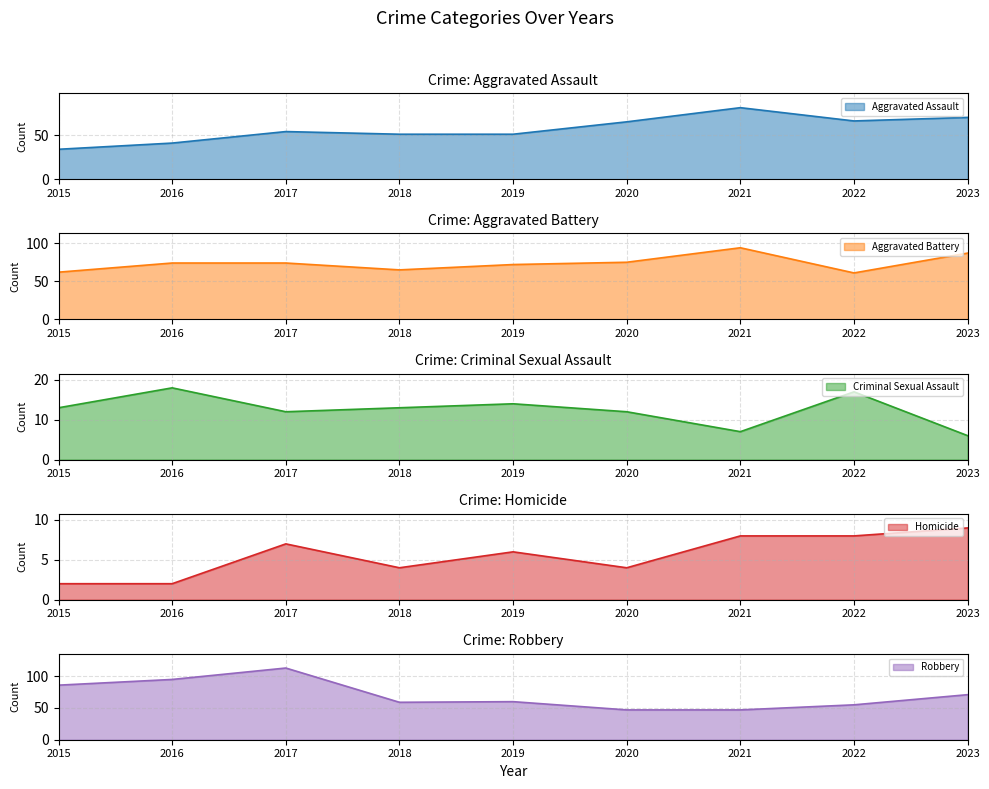

Rank the series at 2018 from highest to lowest value.

Aggravated Battery, Robbery, Aggravated Assault, Criminal Sexual Assault, Homicide